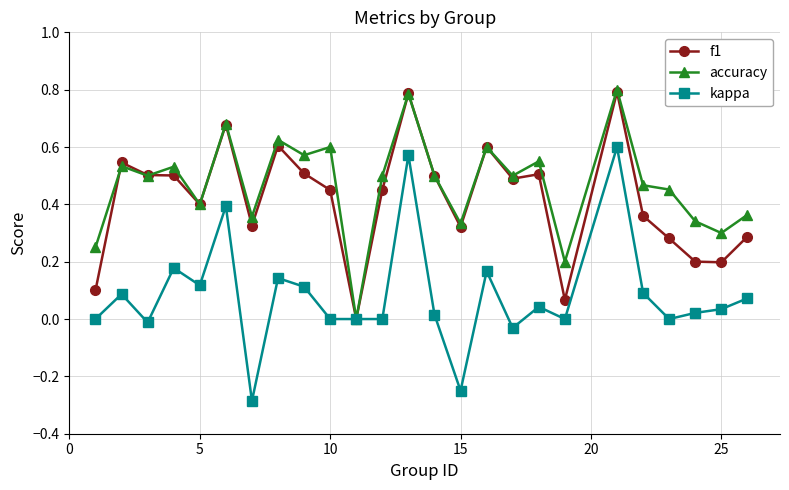

Which series has the largest range (max minus min)?

kappa